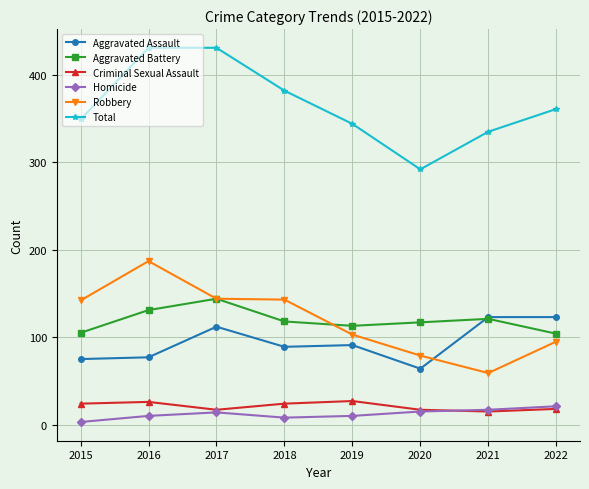

What is the lowest value of the Robbery series?

59